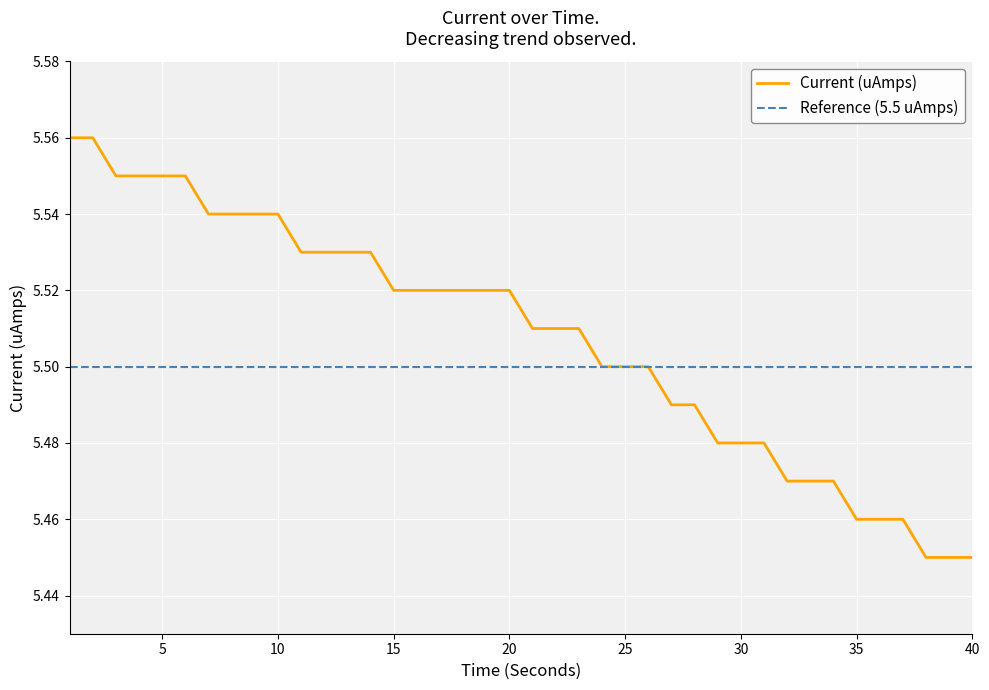

What is the difference between the maximum and second lowest values?

0.1